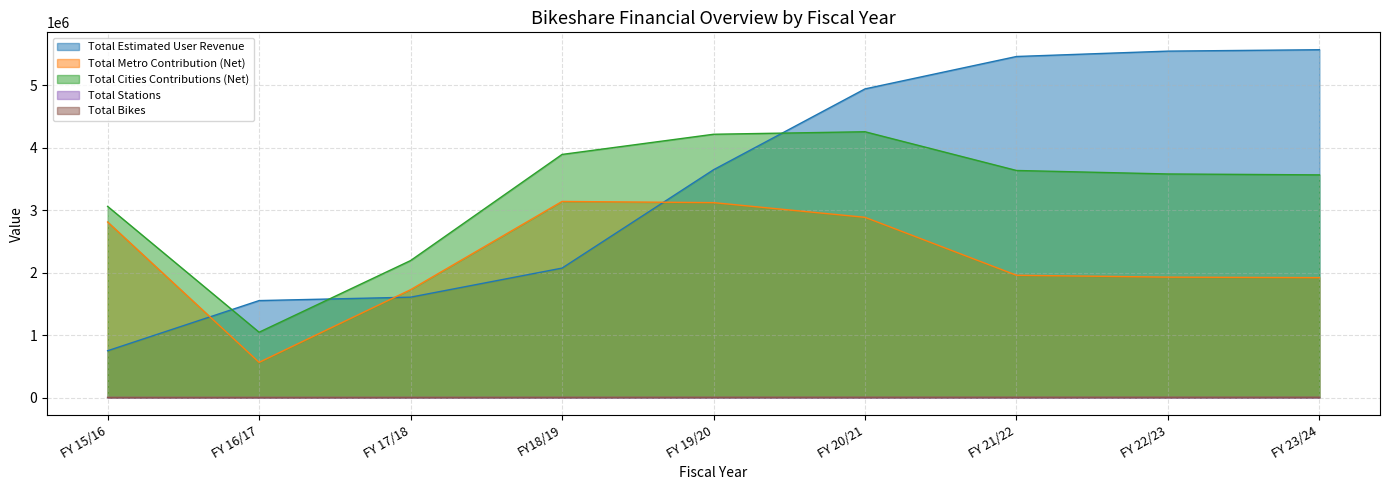

Reading left to right, extract all data points from this chart.

Total Estimated User Revenue: FY 15/16=748749	FY 16/17=1552219	FY 17/18=1606940	FY18/19=2072346	FY 19/20=3647393	FY 20/21=4942276	FY 21/22=5461120	FY 22/23=5547187	FY 23/24=5569614
Total Metro Contribution (Net): FY 15/16=2811130	FY 16/17=563073	FY 17/18=1726849	FY18/19=3139859	FY 19/20=3121128	FY 20/21=2885895	FY 21/22=1957788	FY 22/23=1927665	FY 23/24=1919815
Total Cities Contributions (Net): FY 15/16=3060656	FY 16/17=1045708	FY 17/18=2193067	FY18/19=3892755	FY 19/20=4215830	FY 20/21=4256116	FY 21/22=3635892	FY 22/23=3579949	FY 23/24=3565371
Total Stations: FY 15/16=65	FY 16/17=65	FY 17/18=99	FY18/19=164	FY 19/20=217	FY 20/21=254	FY 21/22=254	FY 22/23=254	FY 23/24=254
Total Bikes: FY 15/16=1090	FY 16/17=1090	FY 17/18=1580	FY18/19=2516	FY 19/20=3279	FY 20/21=3812	FY 21/22=3812	FY 22/23=3812	FY 23/24=3812